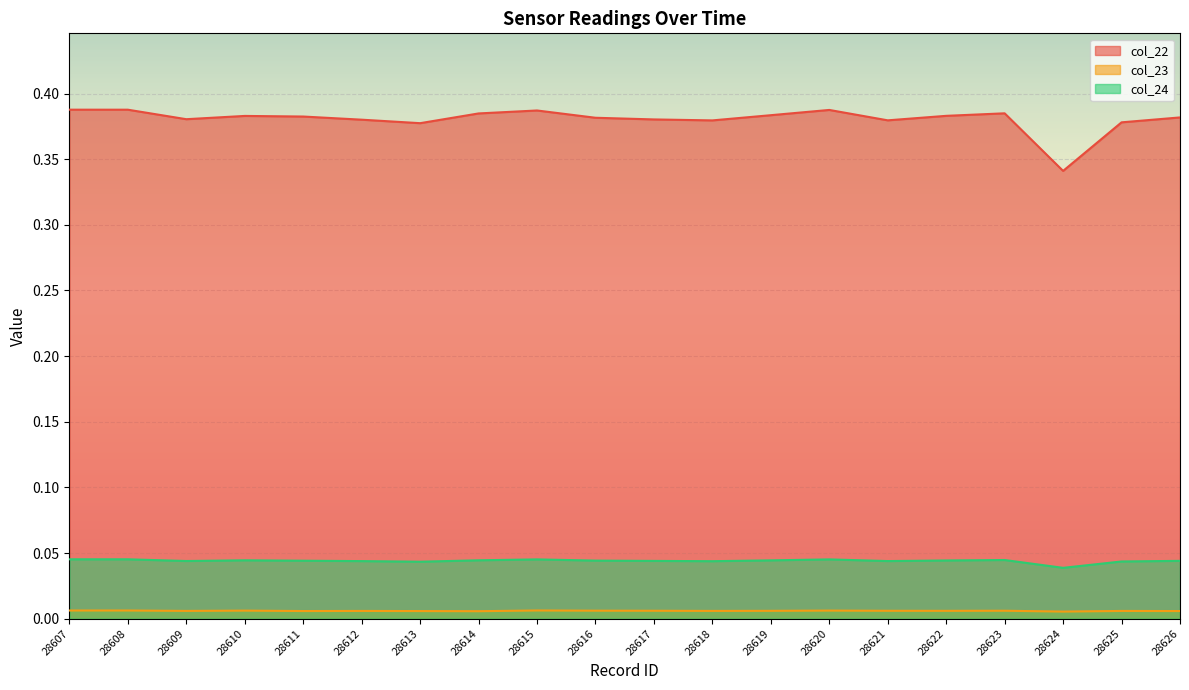

Which label corresponds to the smallest value in the chart?

28624